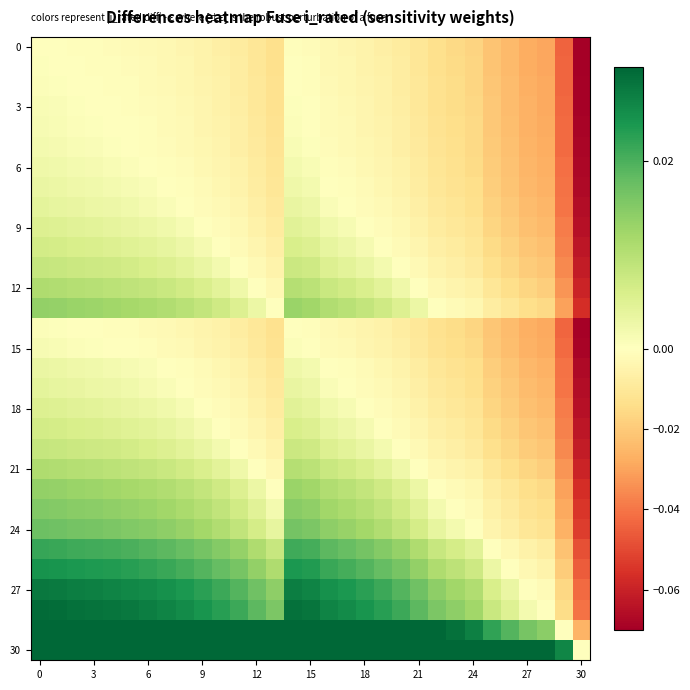

What is the smallest value displayed?

-0.1